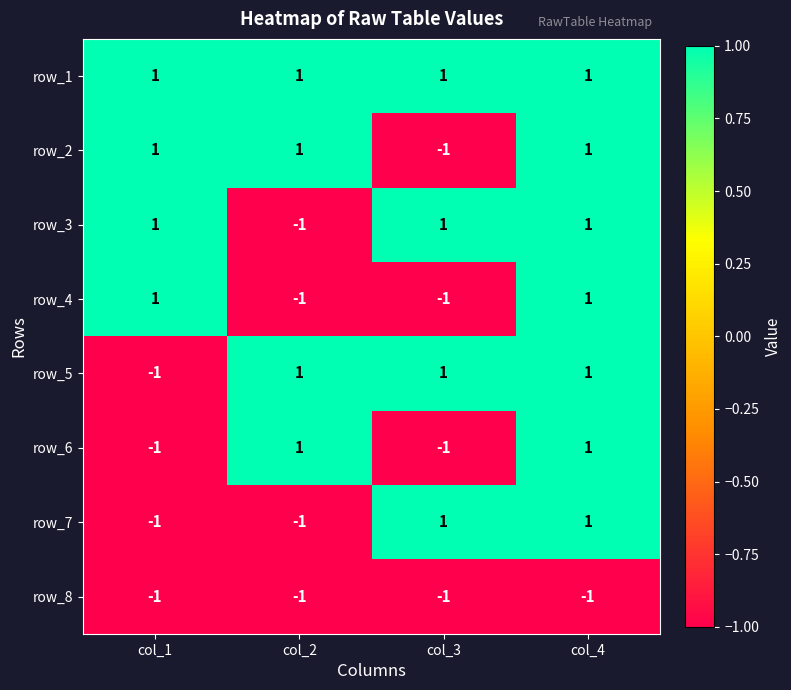

Count the row_5 values in the range 1 to 2.

3